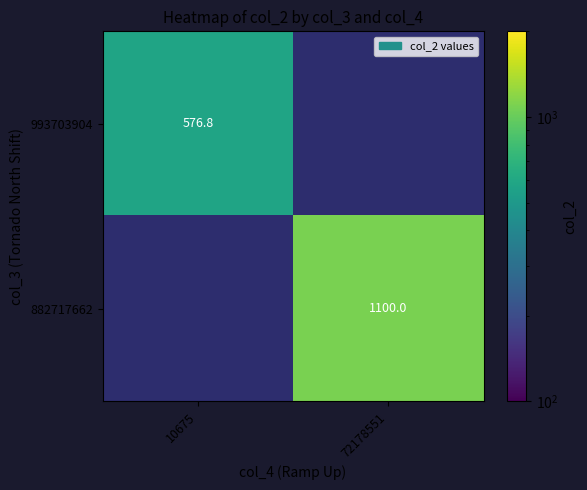

Where does the 882717662 series first go above 1099?

72178551